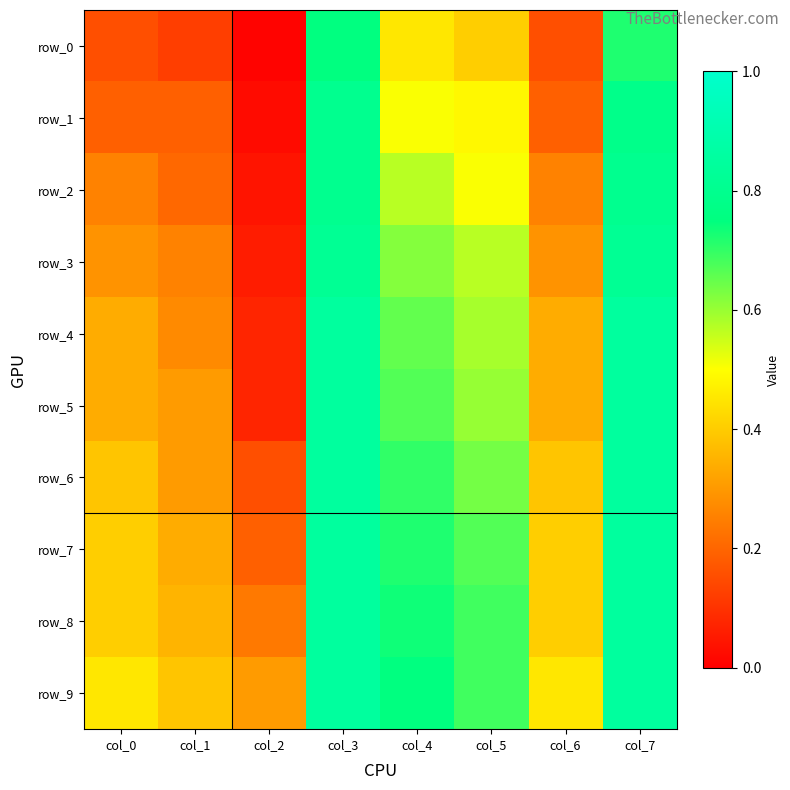

True or false: row_7 has a value of 0.4 at col_6.

True